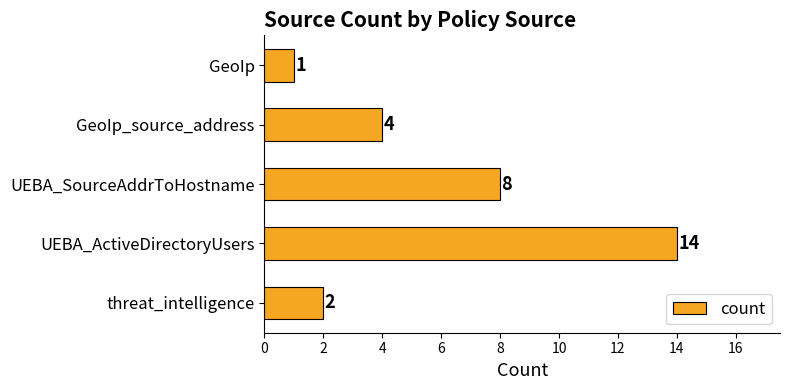

Rank the categories by value from highest to lowest.

UEBA_ActiveDirectoryUsers, UEBA_SourceAddrToHostname, GeoIp_source_address, threat_intelligence, GeoIp